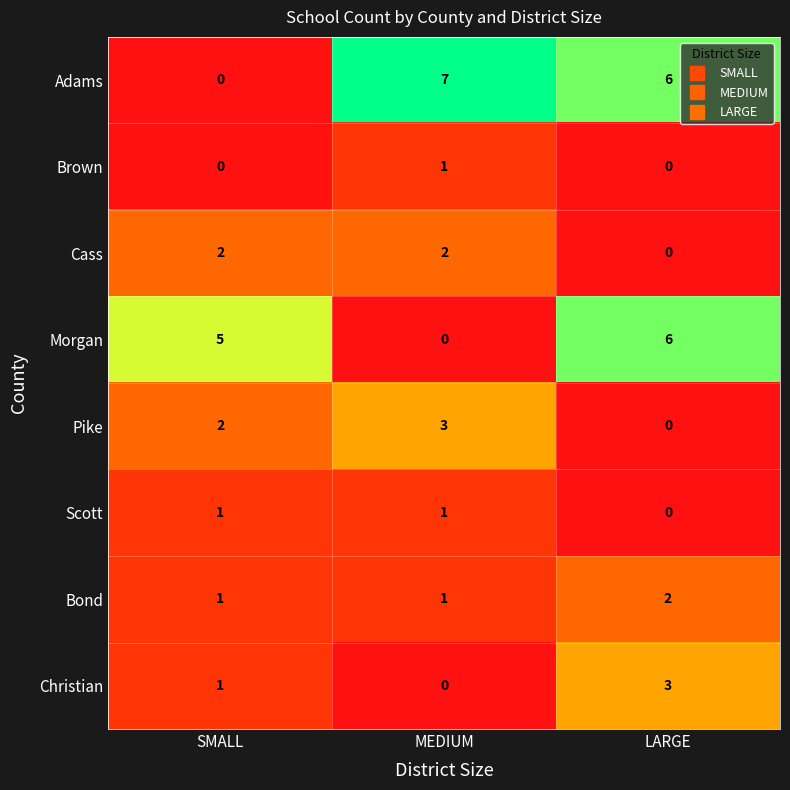

What is the spread (max minus min) of values at SMALL?

5